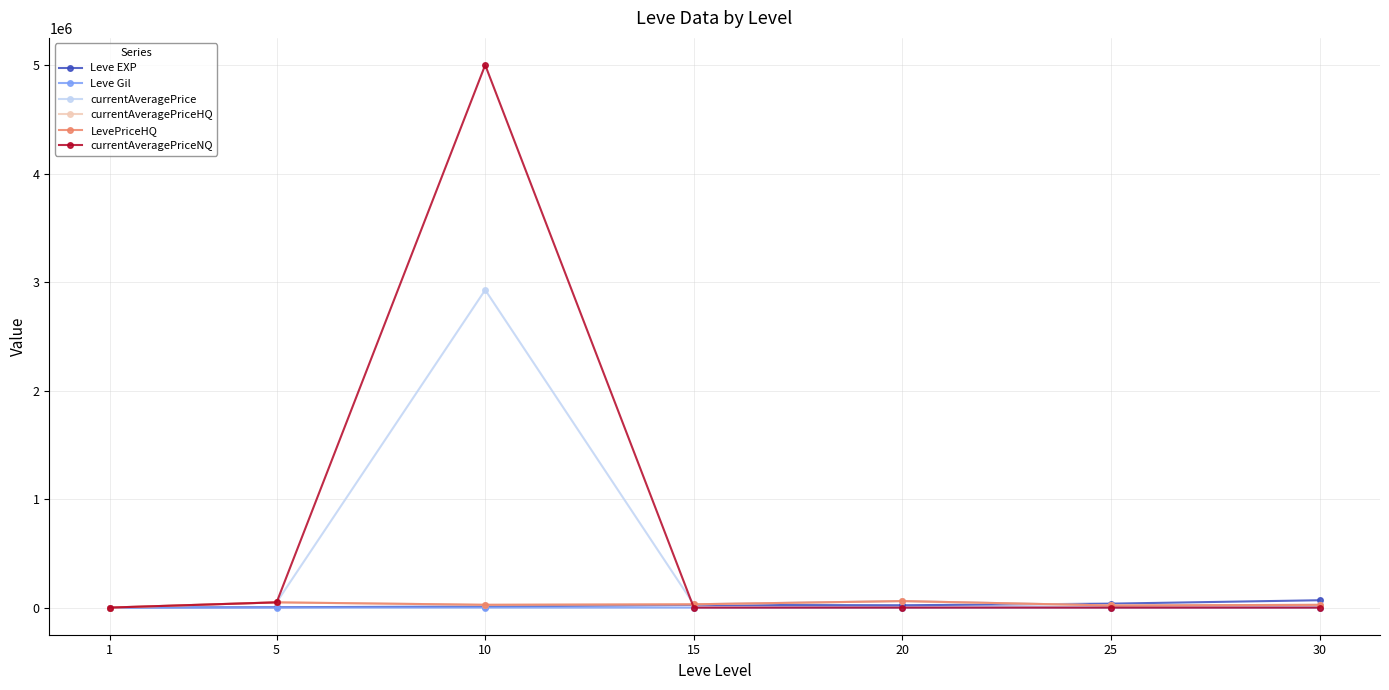

What is the value of the Leve Gil point at the 2nd from the left?

139.0